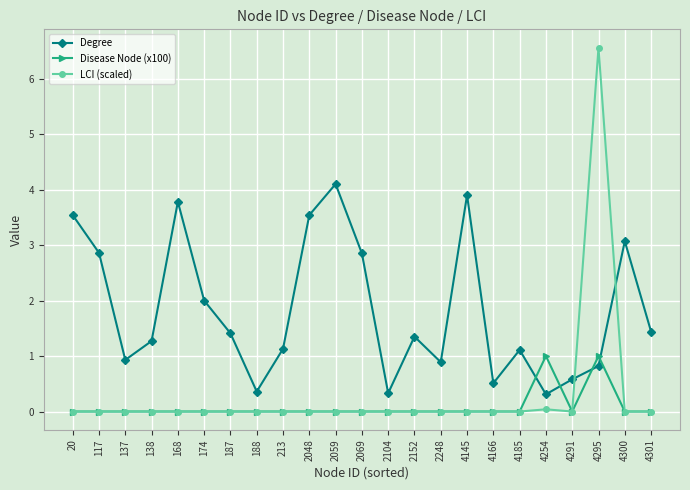

In Degree, how many points are higher than both neighbors (excluding endpoints)?

6